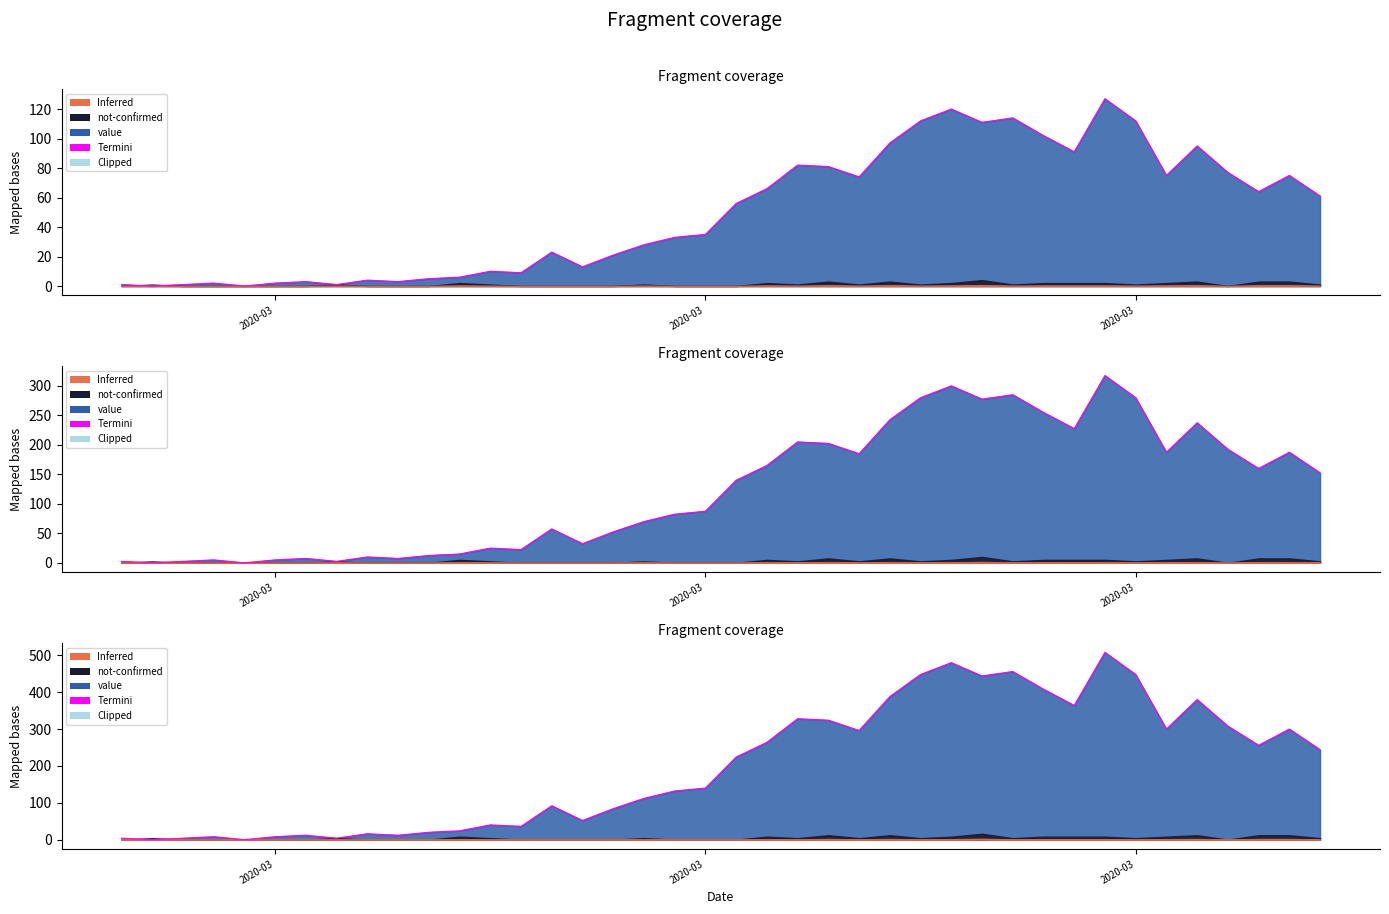

What is the sum of all values?

7968